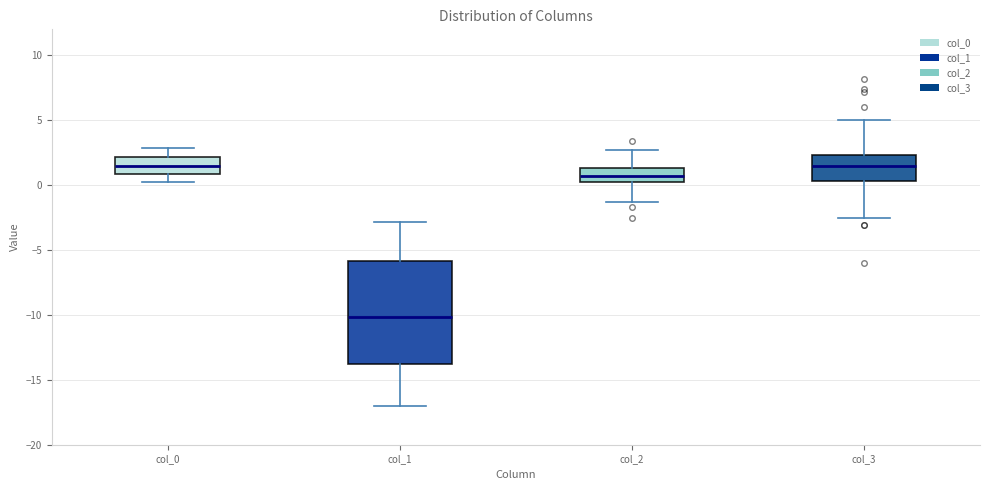

Where is the upper edge of the box for col_1 on the y-axis? The values are not printed on the chart, so give them approximately, as read against the axis.

-6.0